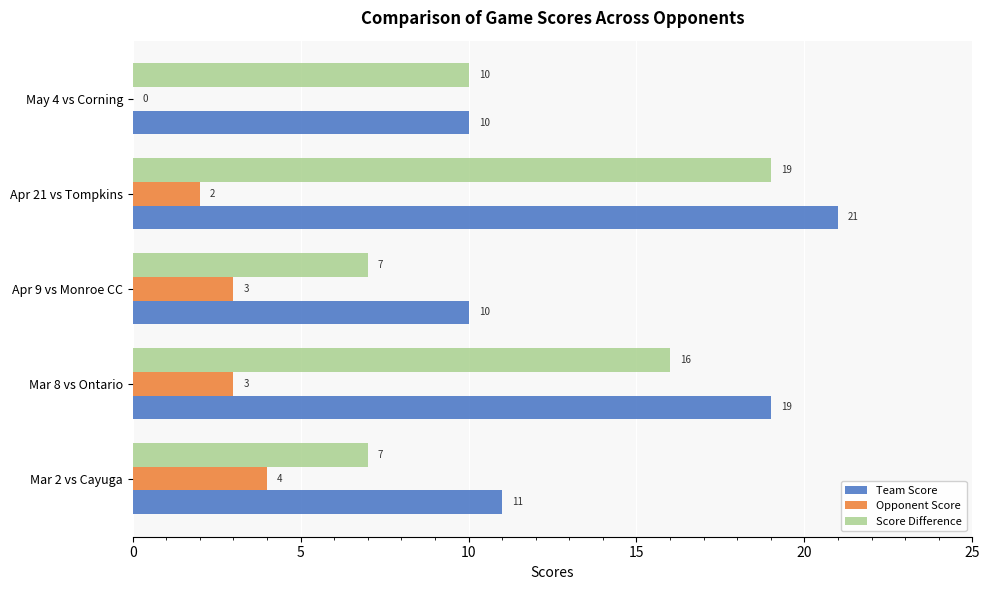

Between Mar 8 vs Ontario and Apr 21 vs Tompkins, which series saw the biggest shift?

Score Difference